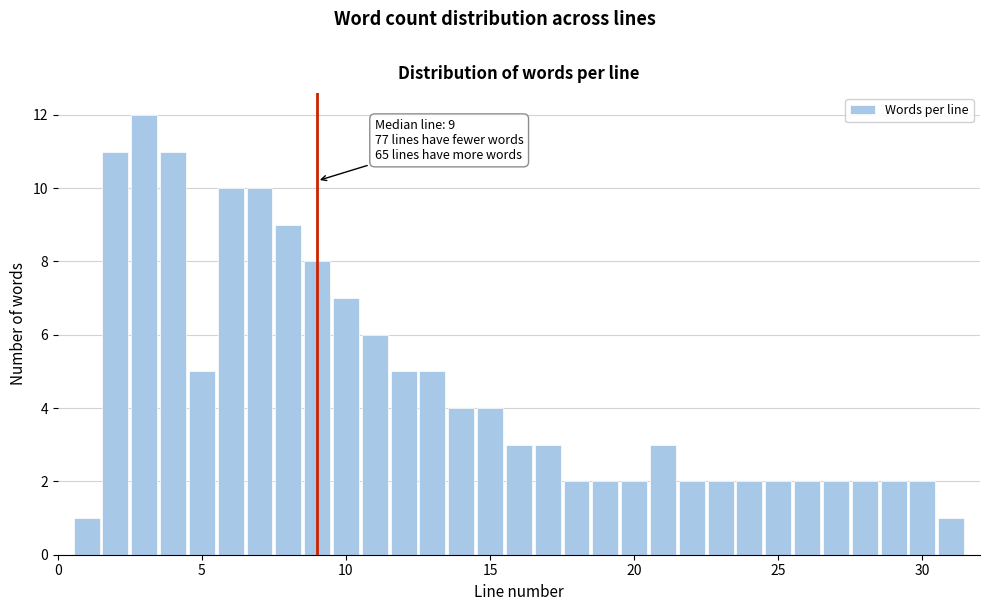

Read against the x-axis, roughly where is the centre of the tallest bar?

3.0